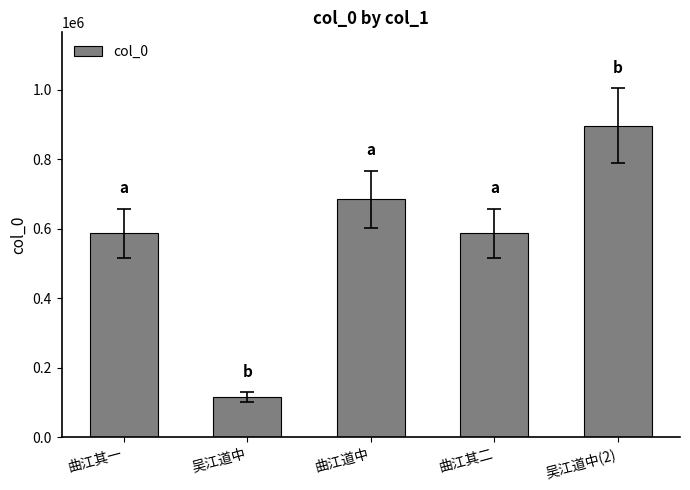

Is it true that the value at 曲江其二 is 587530?

True